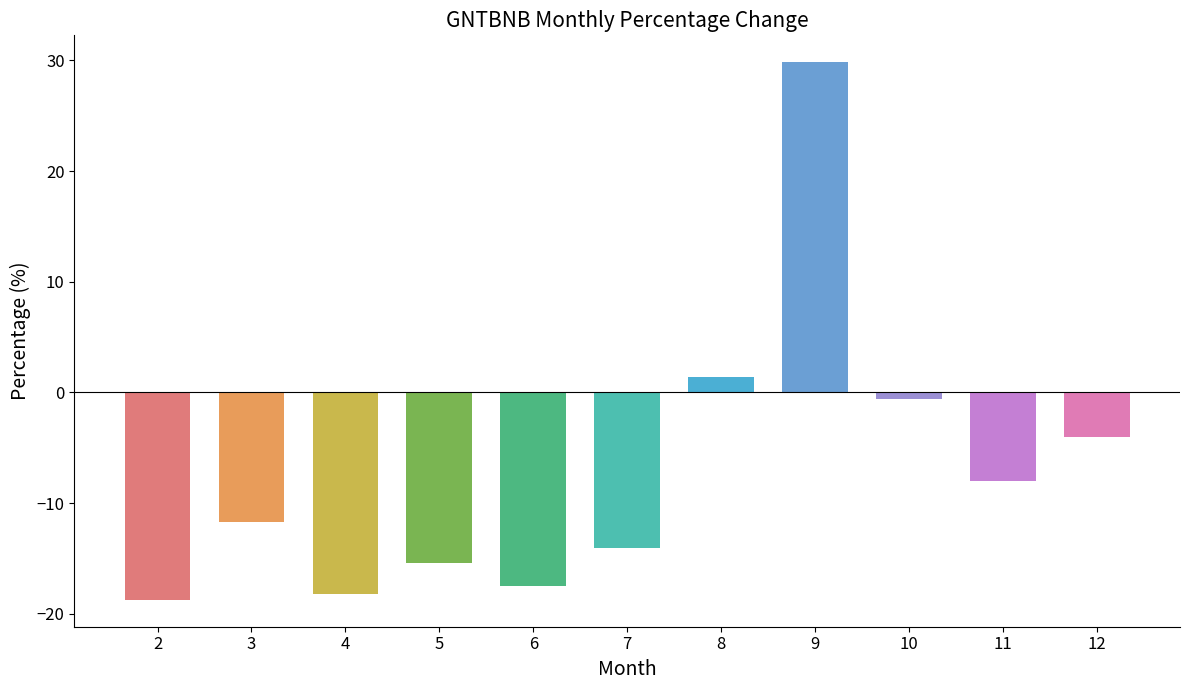

The chart shows a value of 29.8 at 9. True or false?

True